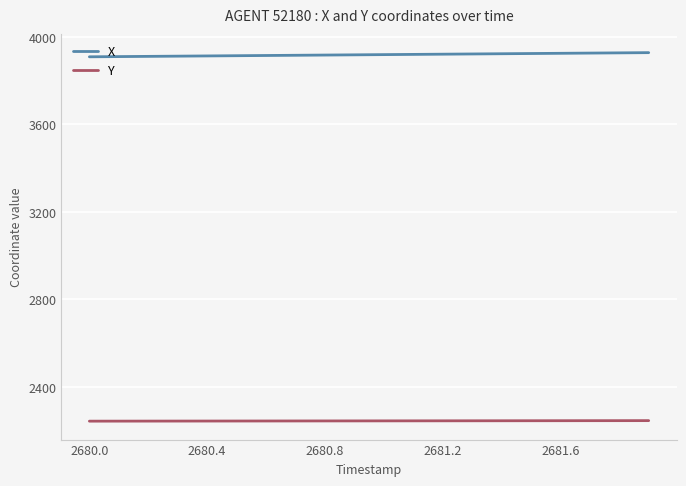

True or false: X and Y cross at least once.

False